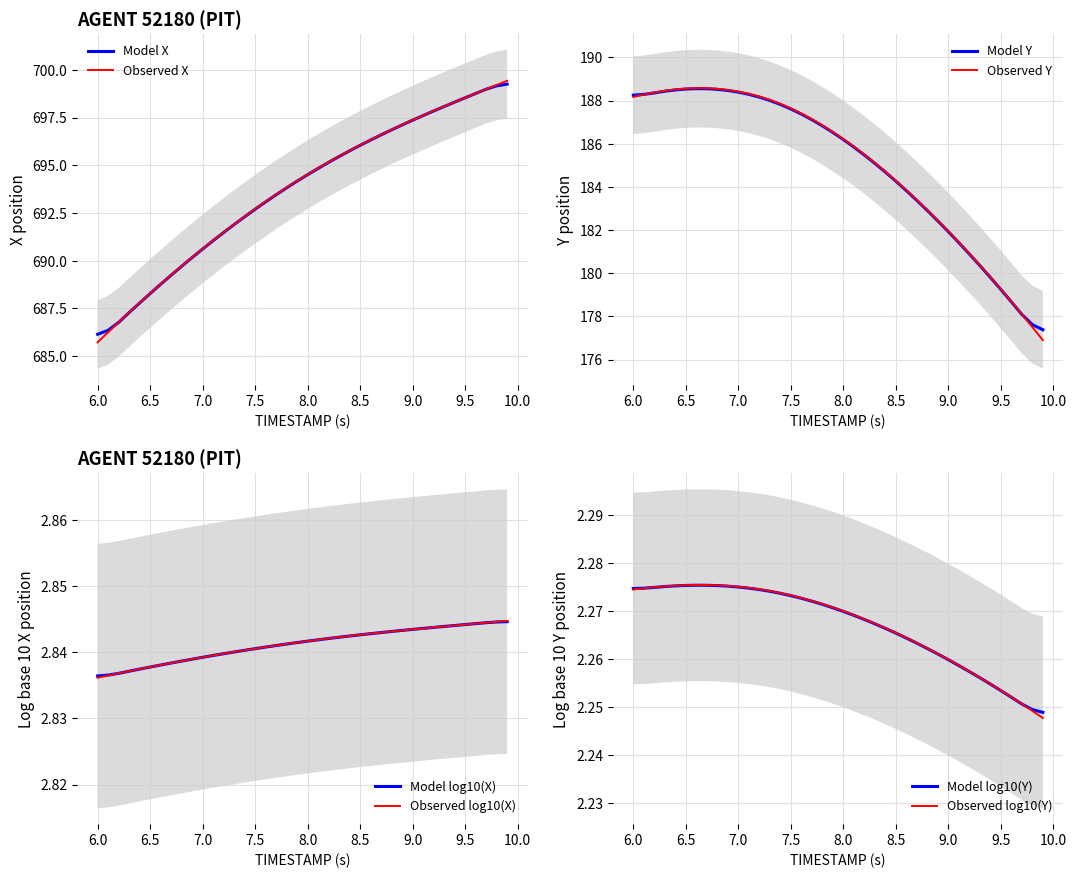

What is the average value of the X series?

693.7